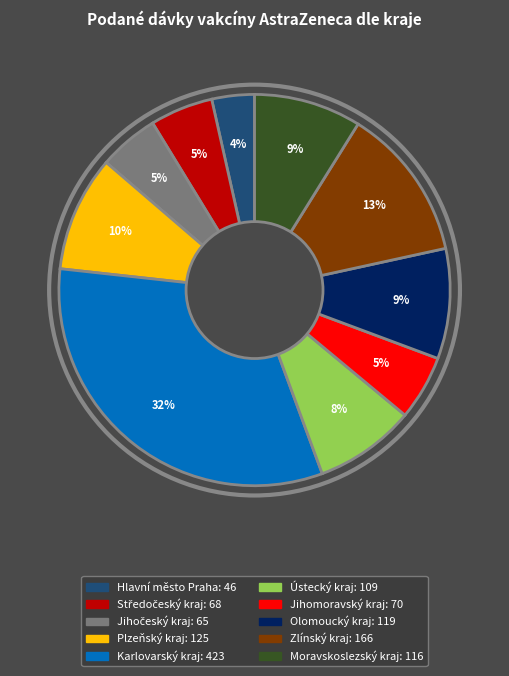

Does any single category account for the majority?

No